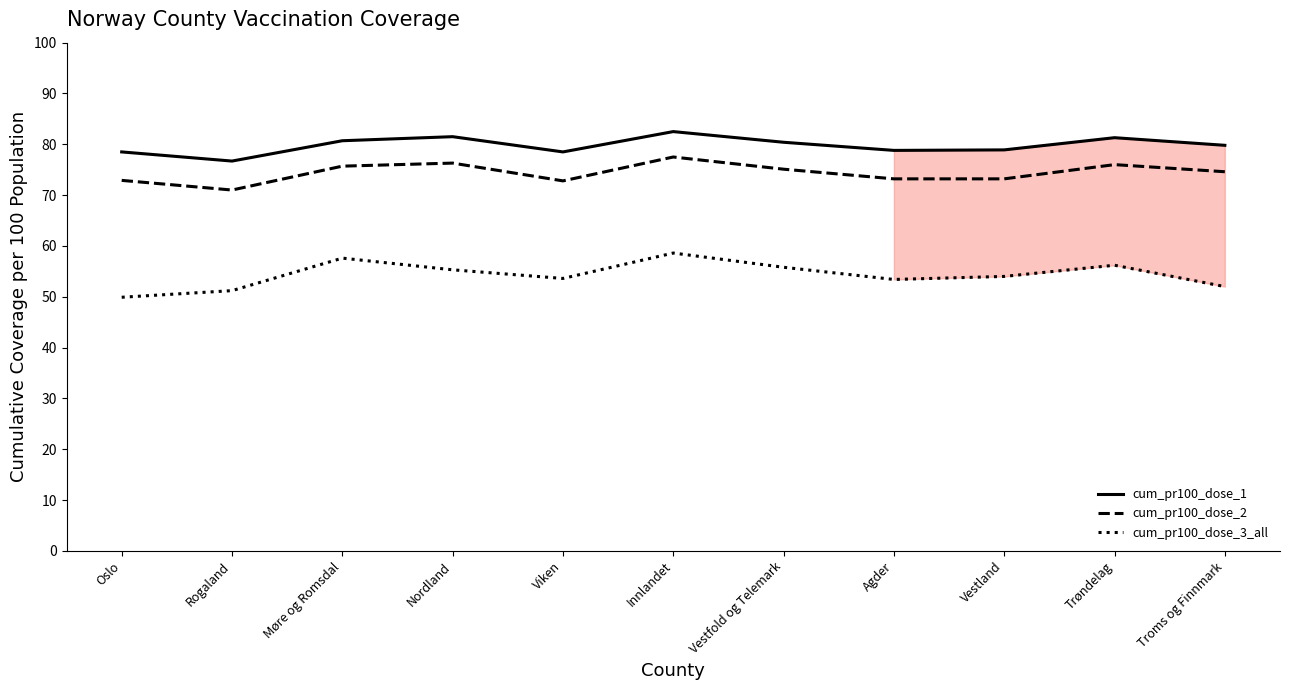

What is the smallest value displayed?

49.9